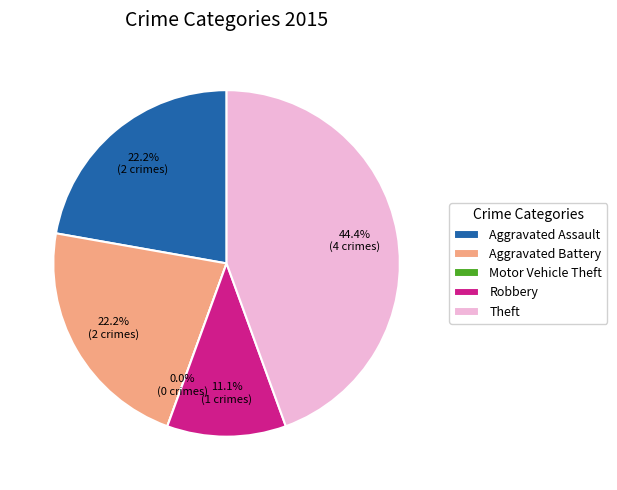

To the nearest percent, what is the difference between the largest and smallest slice percentages?

44%